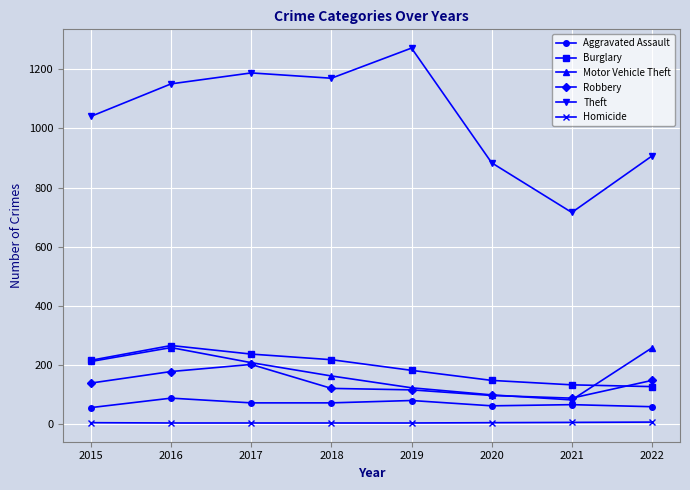

What is the minimum value for Motor Vehicle Theft?

82